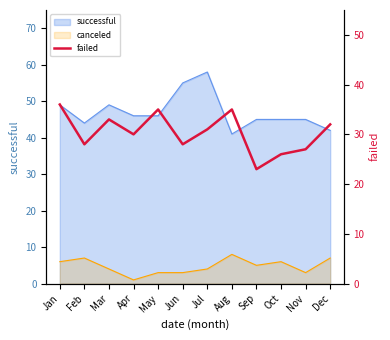

True or false: the data has more than 0 interior local peaks.

True